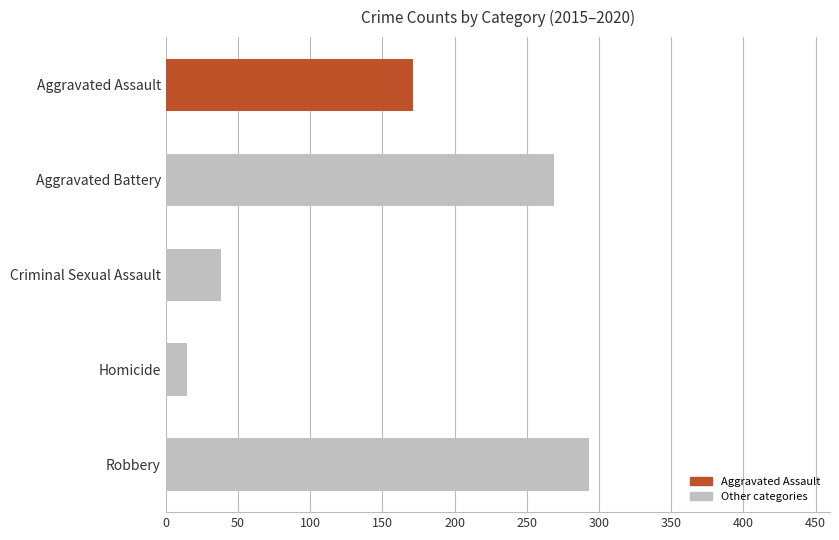

What is the difference between the maximum and second lowest values?

255